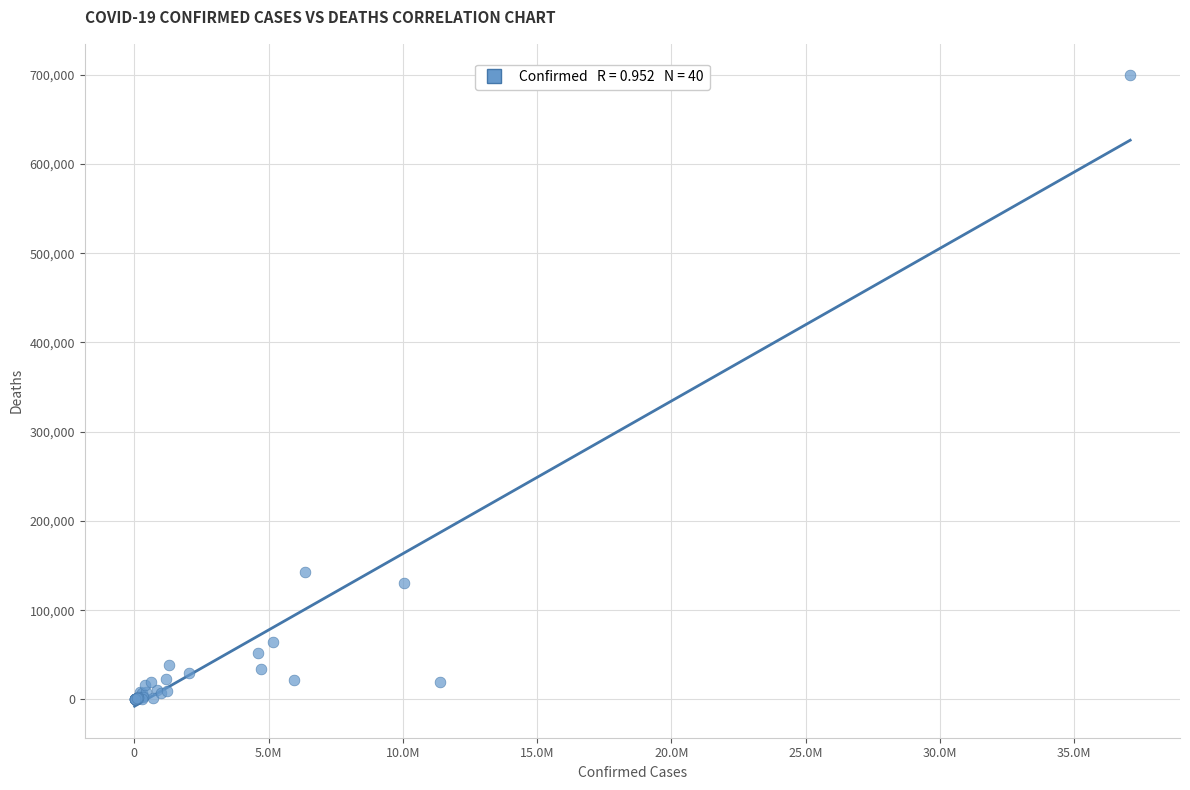

What Y value in the scatter plot is closest to 349648?

142329